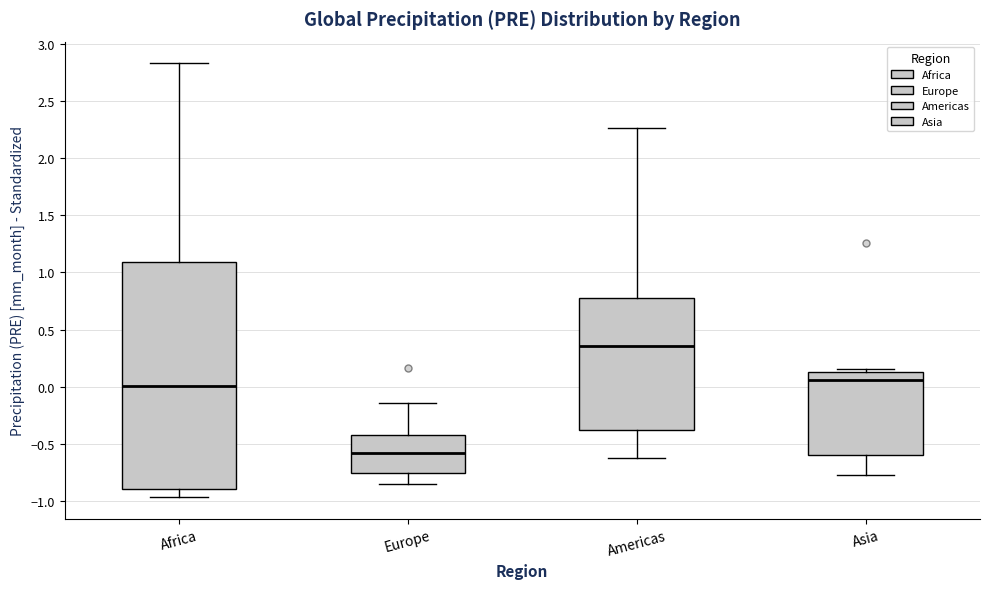

Where is the upper edge of the box for Americas on the y-axis? The values are not printed on the chart, so give them approximately, as read against the axis.

0.80